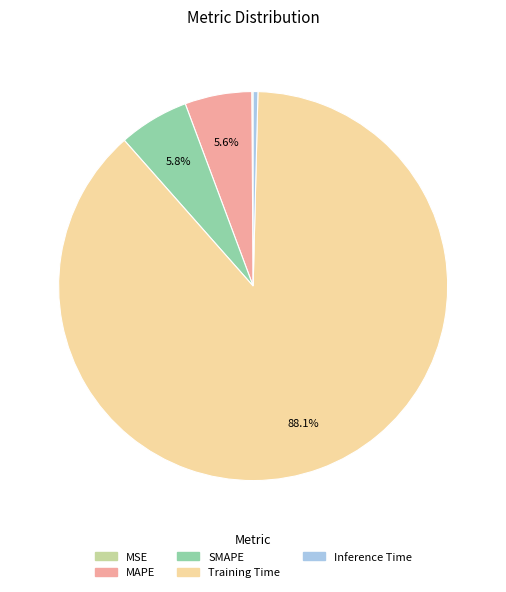

What portion of the pie excludes SMAPE?

94.2%